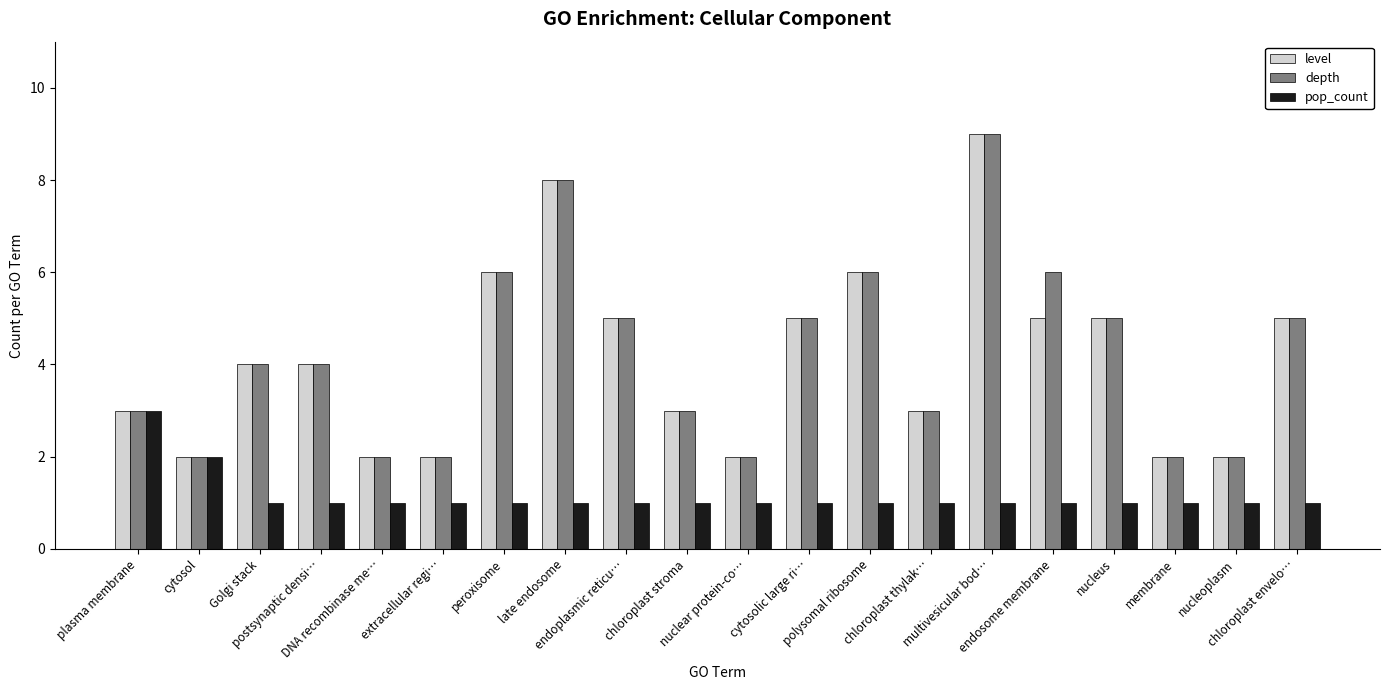

What is the sum of all level values?

83